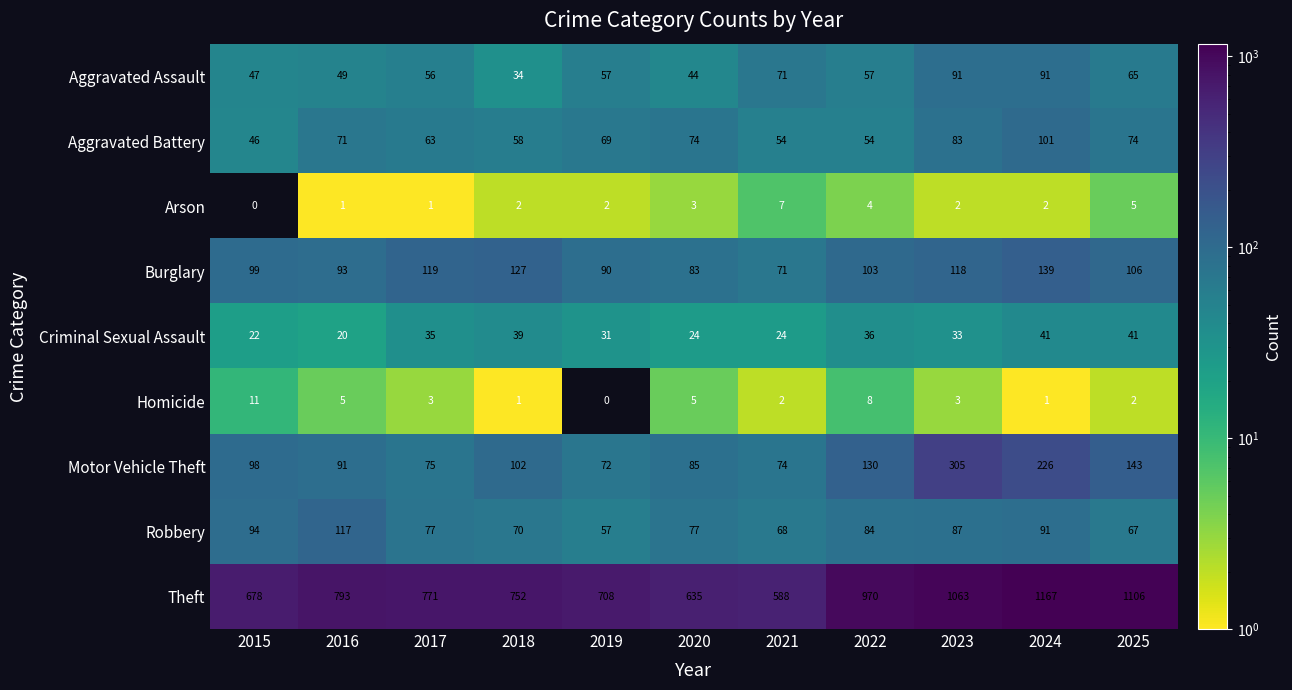

Between 2015 and 2023, which series saw the biggest shift?

Theft